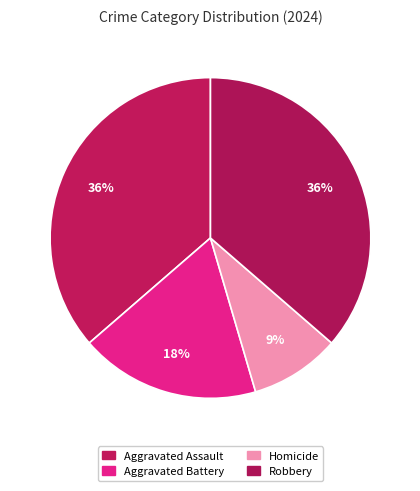

What percentage is the Homicide slice, to the nearest percent?

9%